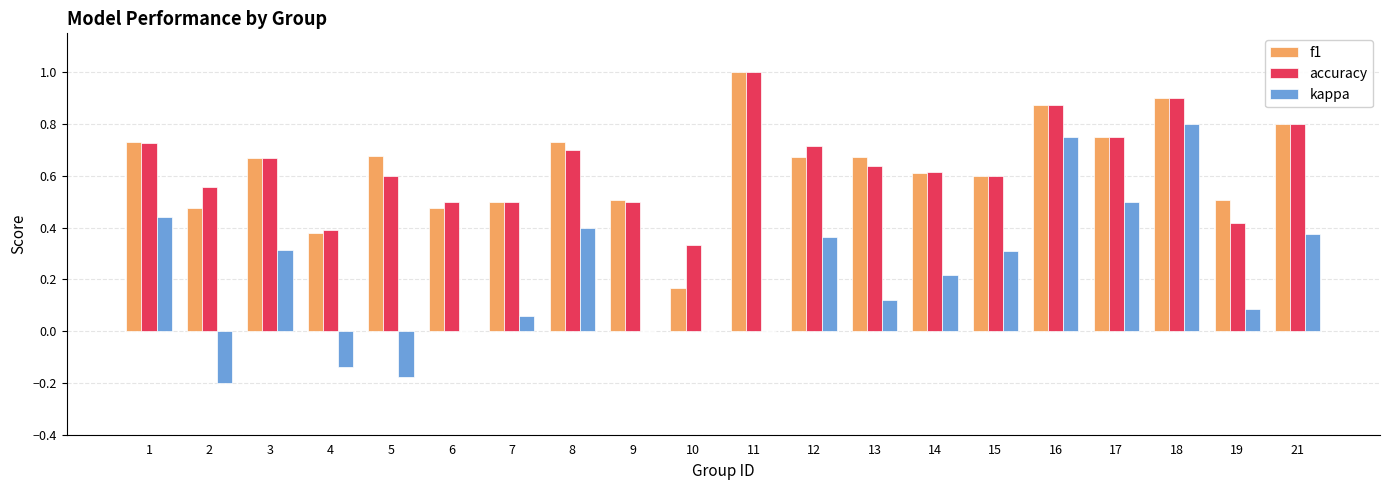

Is it true that f1 equals 0.4 at 4?

True